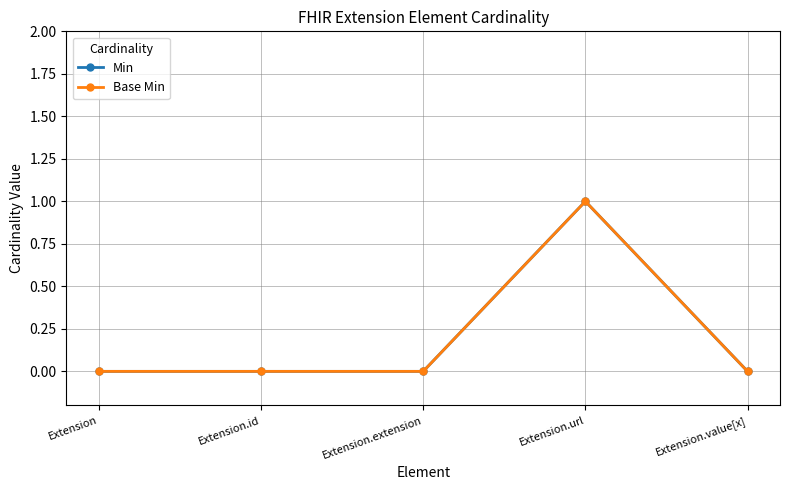

The value of Min at Extension.extension is 1. True or false?

False